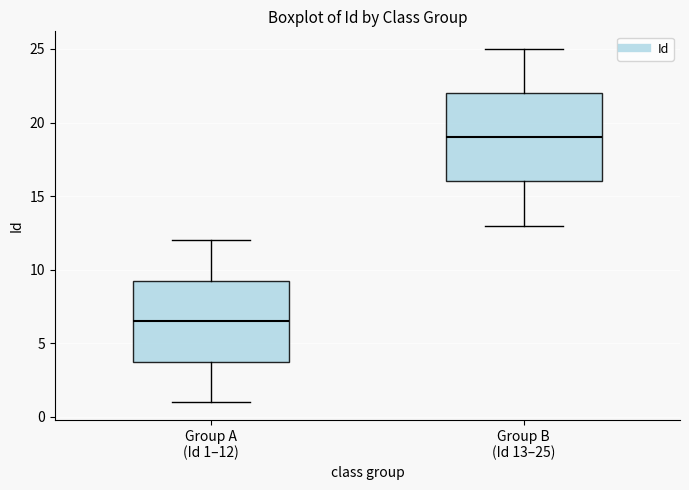

Where does the median line of the box for Group B (Id 13–25) sit on the y-axis? The values are not printed on the chart, so give them approximately, as read against the axis.

19.0